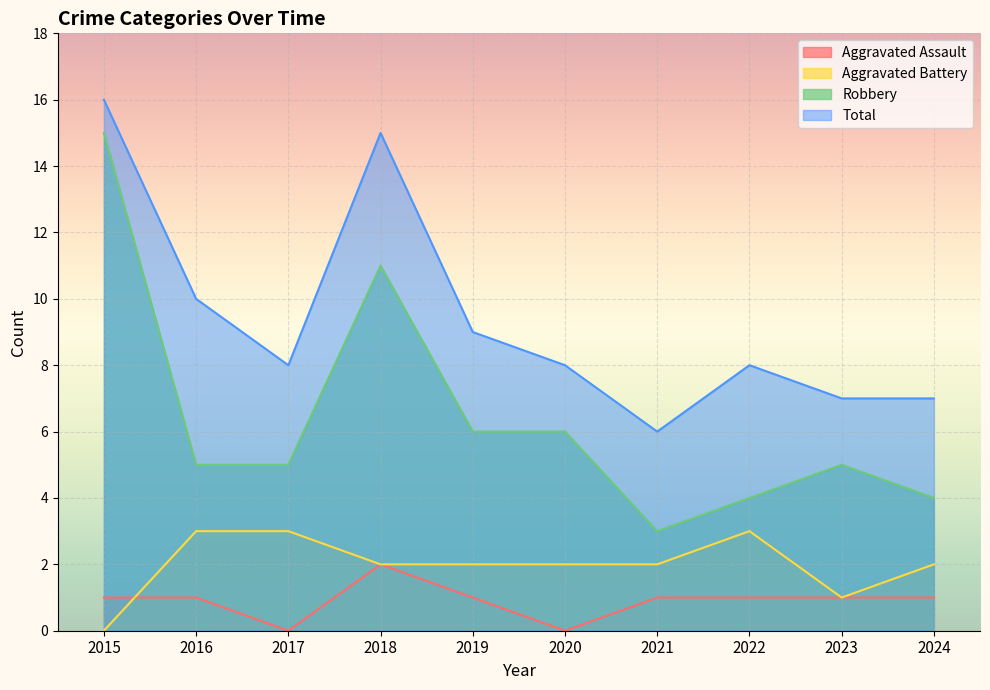

Read the Robbery value at 2019, to the nearest 5.

5